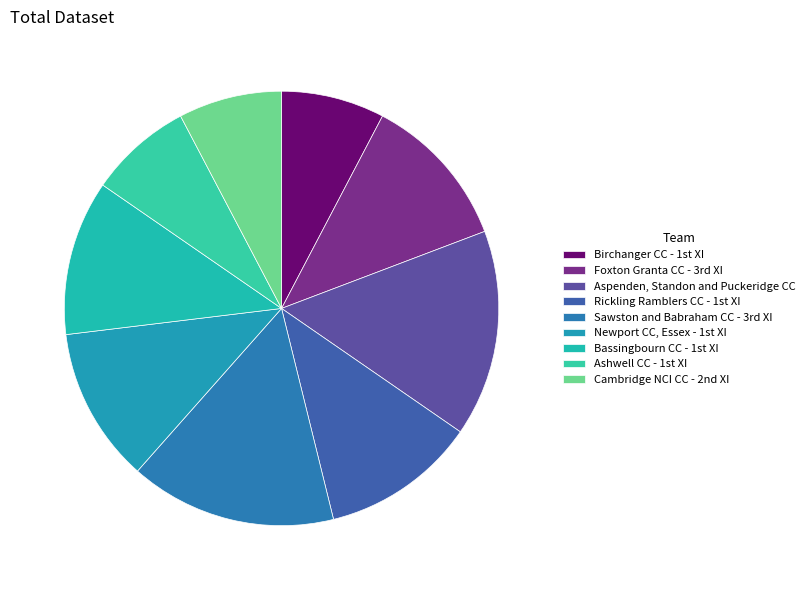

Does Aspenden, Standon and Puckeridge CC represent more than half of the total?

No